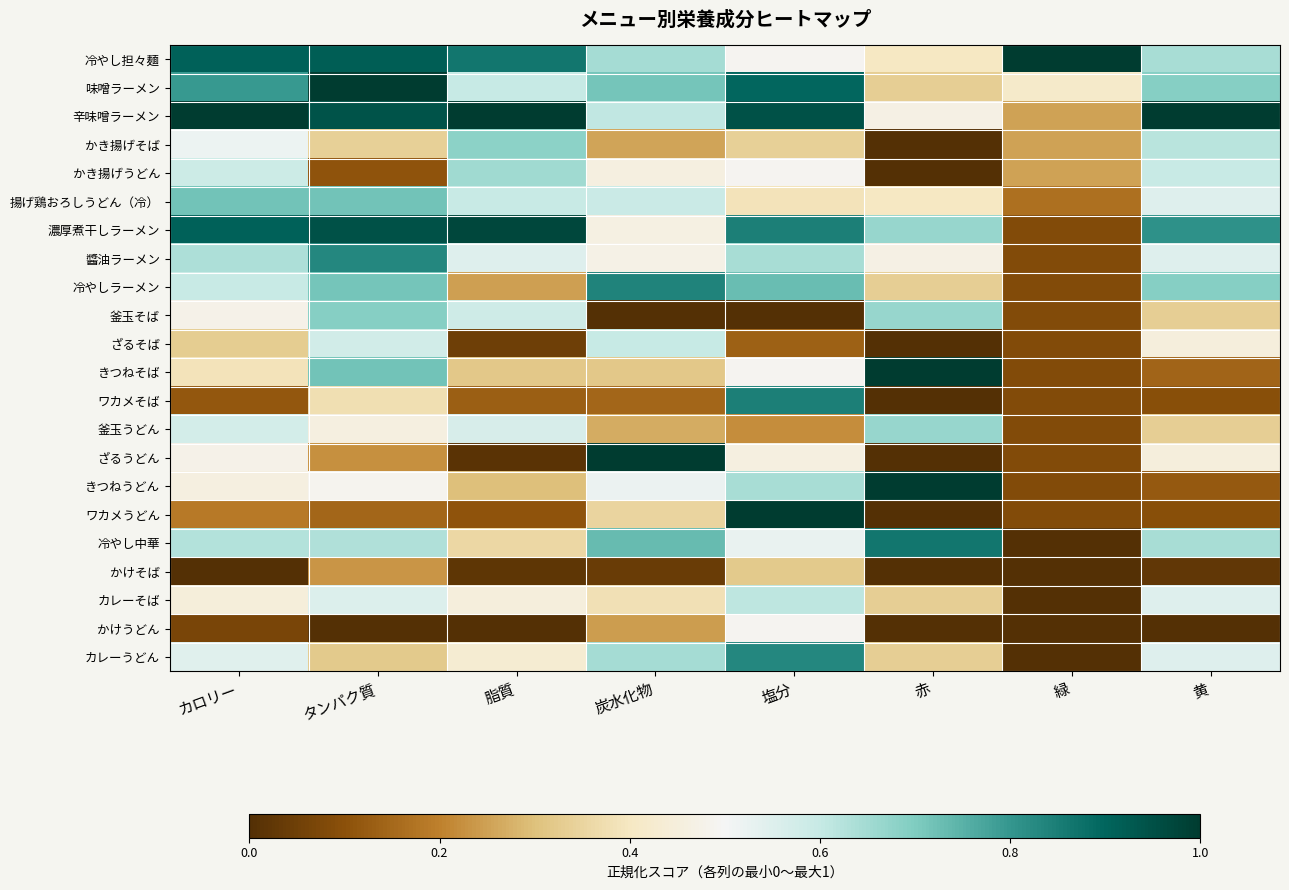

At which category is the sum across all series the highest?

塩分